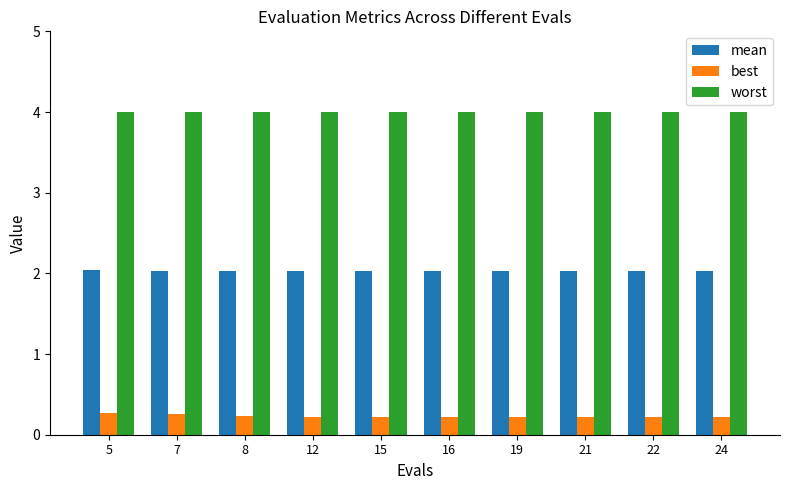

Does the chart contain any negative values?

No